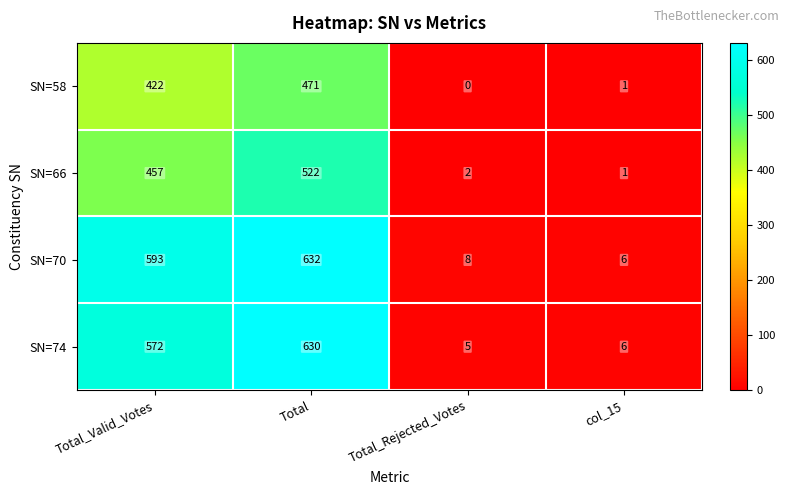

Which label corresponds to the smallest value in the chart?

Total_Rejected_Votes